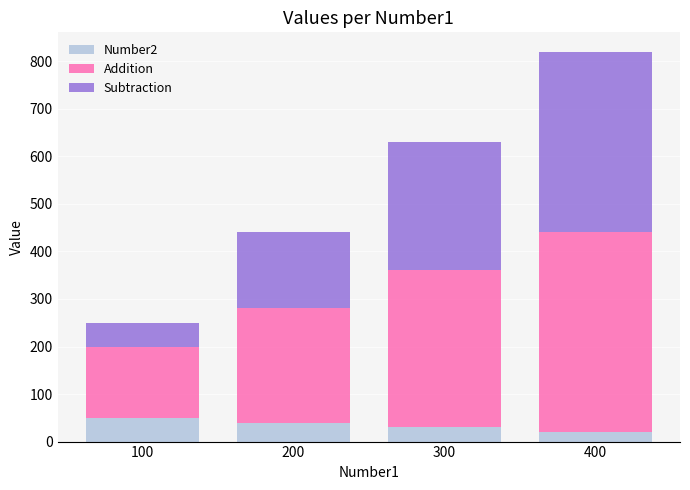

What is the highest value of the Number2 series?

50